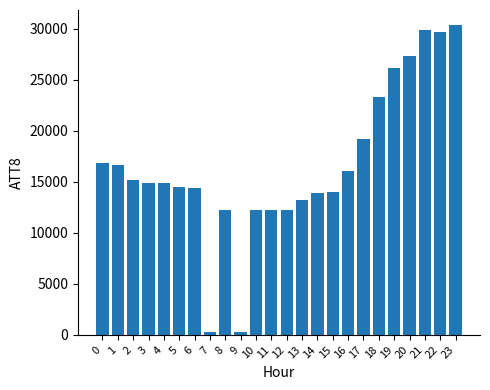

Is it true that the value at 3 is 14900?

True